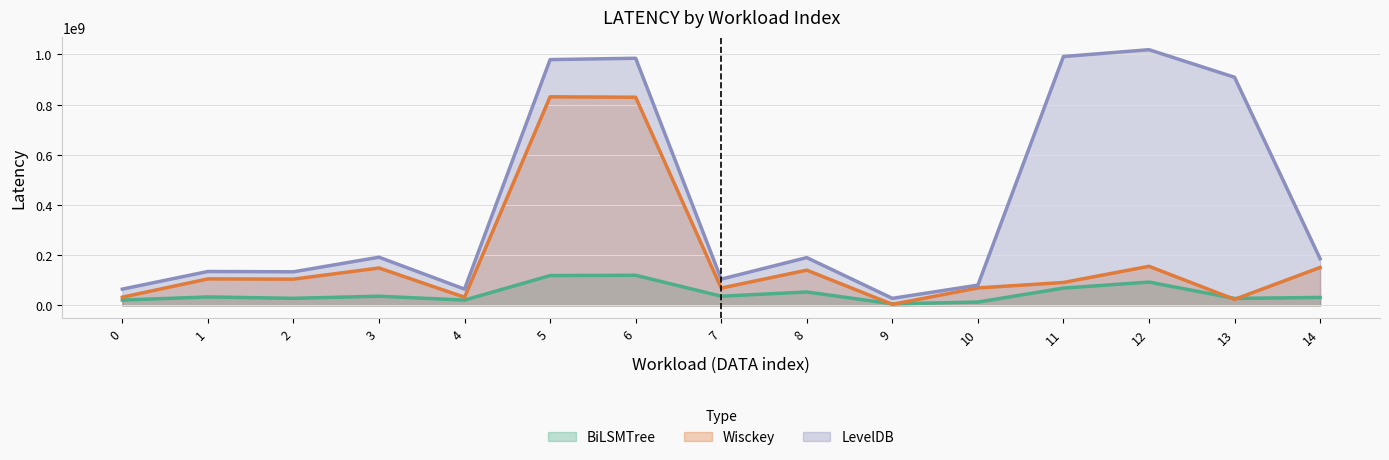

Is the value of LevelDB at 12 greater than the value of BiLSMTree at 2?

Yes